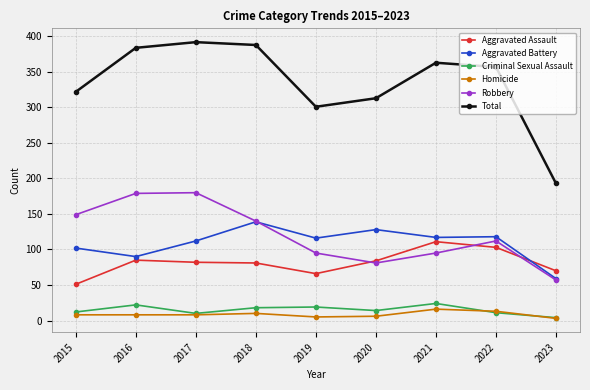

What is the smallest value displayed?

3